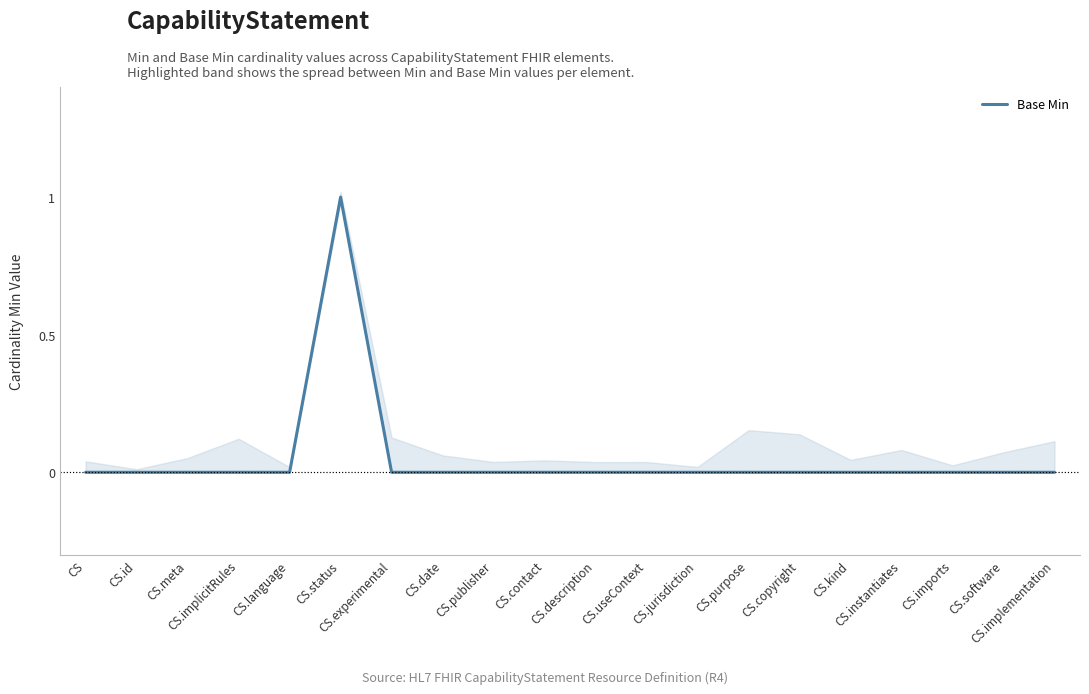

The chart shows a value of 1 at CS.useContext. True or false?

False